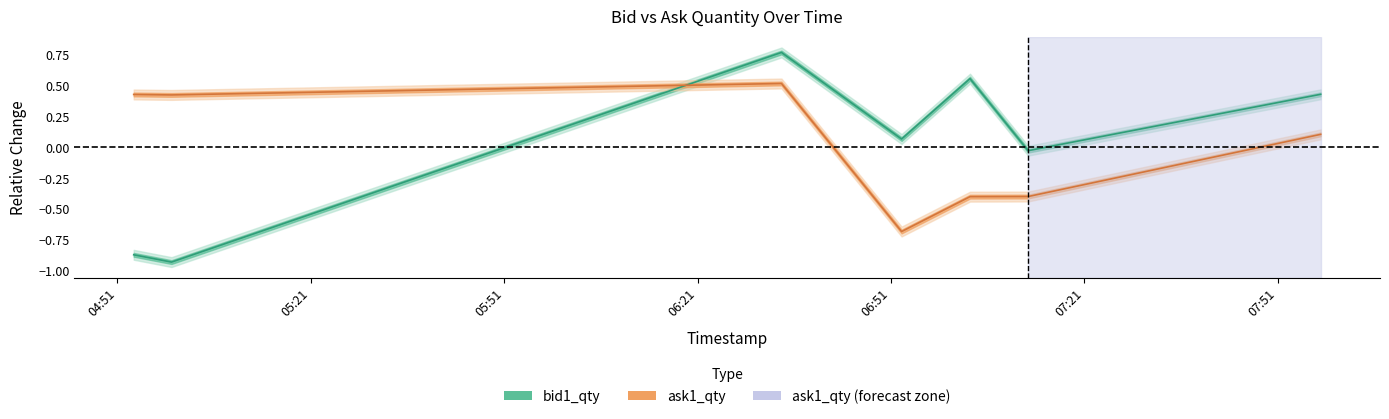

Reading right to left, list all the values displayed in this chart.

bid1_qty: 2025-10-17 07:57:40=0.4	2025-10-17 07:12:17=-0.0	2025-10-17 07:03:16=0.6	2025-10-17 06:52:39=0.1	2025-10-17 06:34:01=0.8	2025-10-17 04:59:23=-0.9	2025-10-17 04:53:31=-0.9
ask1_qty: 2025-10-17 07:57:40=0.1	2025-10-17 07:12:17=-0.4	2025-10-17 07:03:16=-0.4	2025-10-17 06:52:39=-0.7	2025-10-17 06:34:01=0.5	2025-10-17 04:59:23=0.4	2025-10-17 04:53:31=0.4